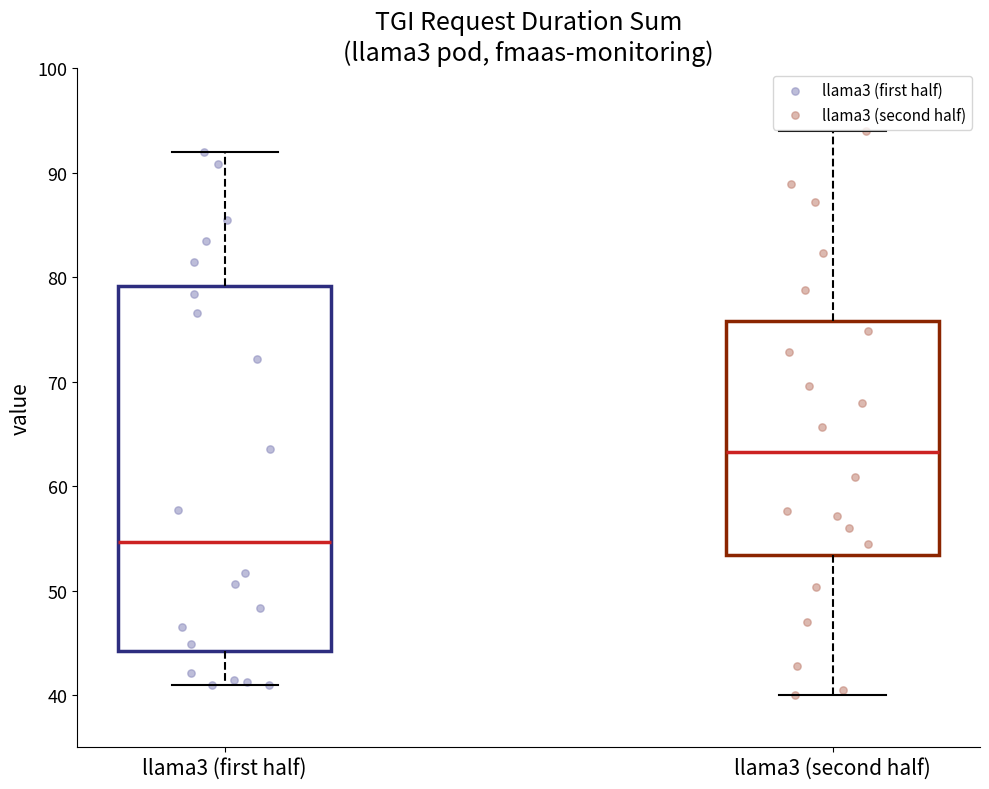

Which box is the tallest, from its lower edge to its upper edge?

llama3 (first half)